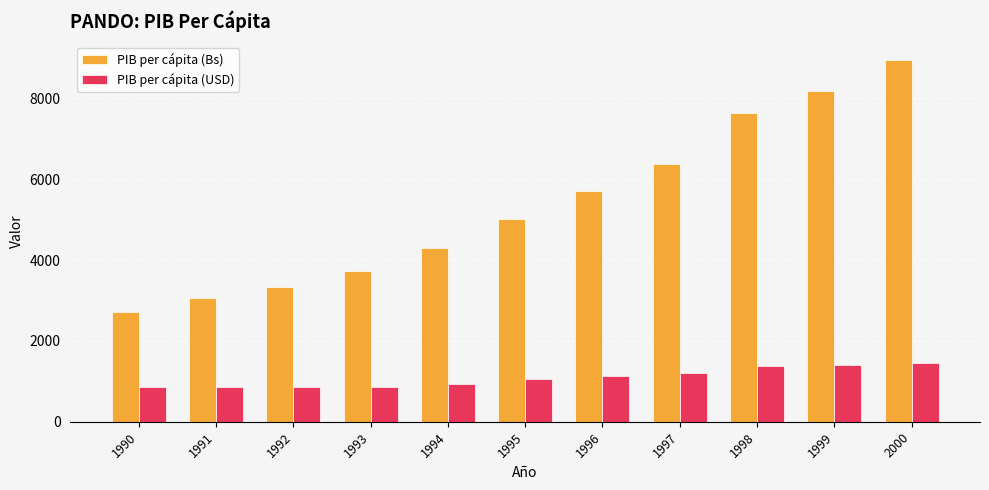

What is the average value of the PIB per cápita (USD) series?

1089